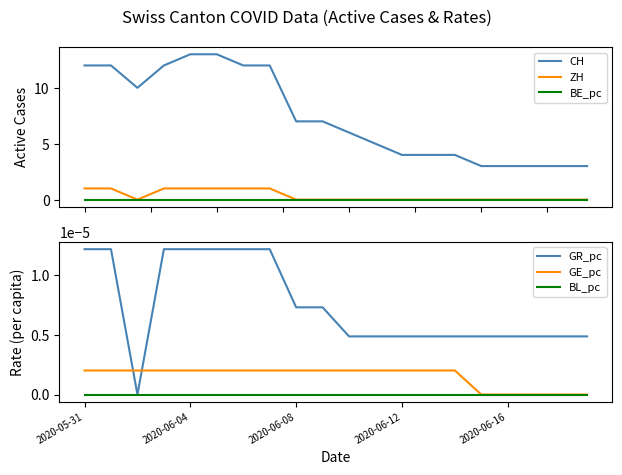

True or false: CH and BE_pc intersect in this chart.

False